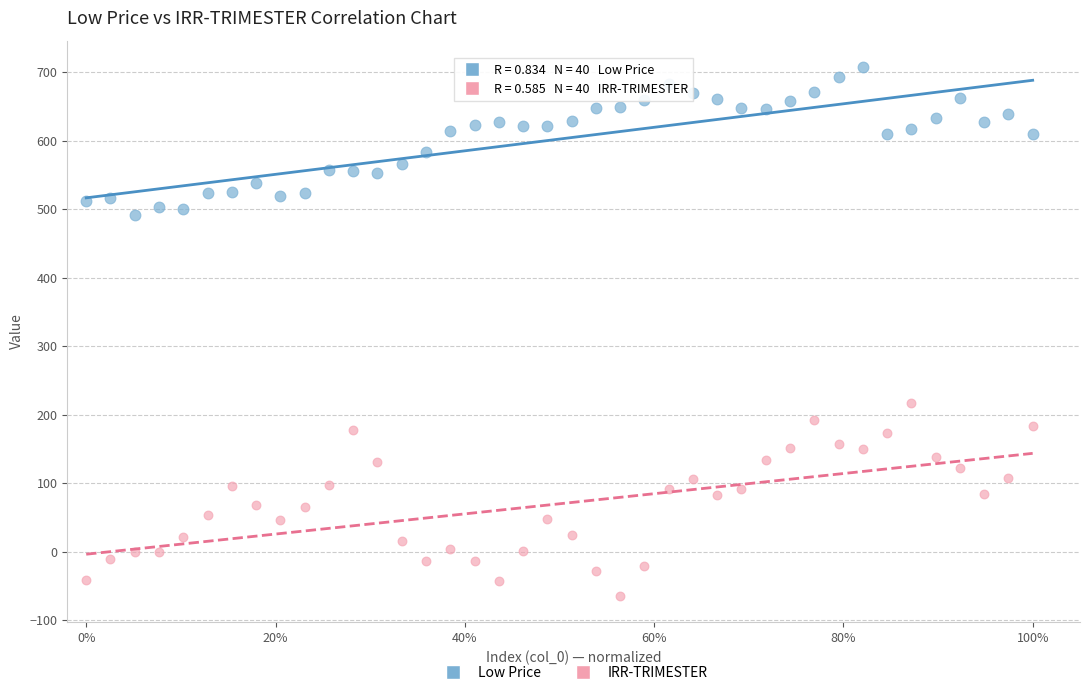

Across all data points, what is the range of X values (max minus min)?

1.0